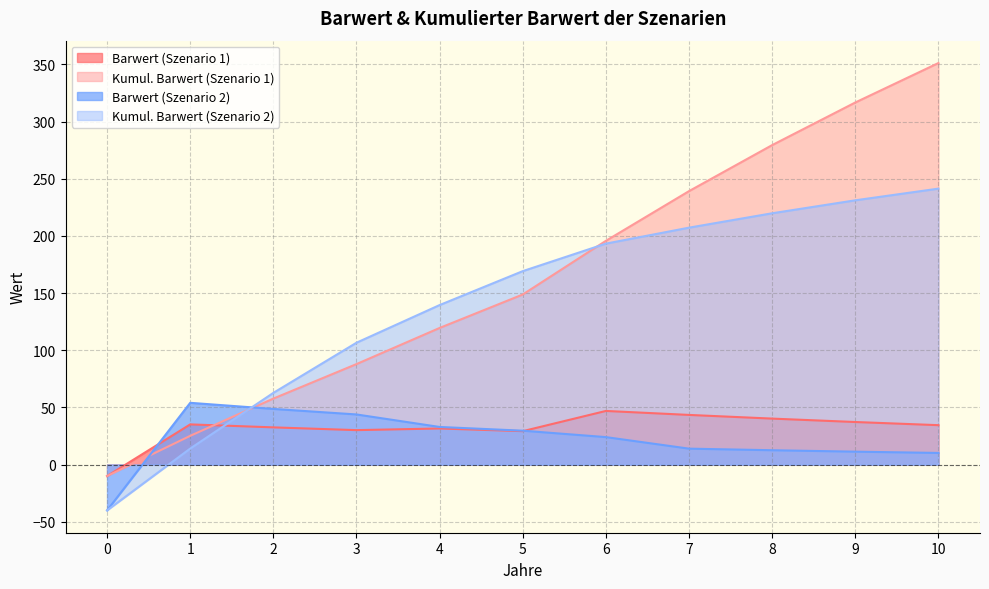

How many lines are shown in the chart?

4